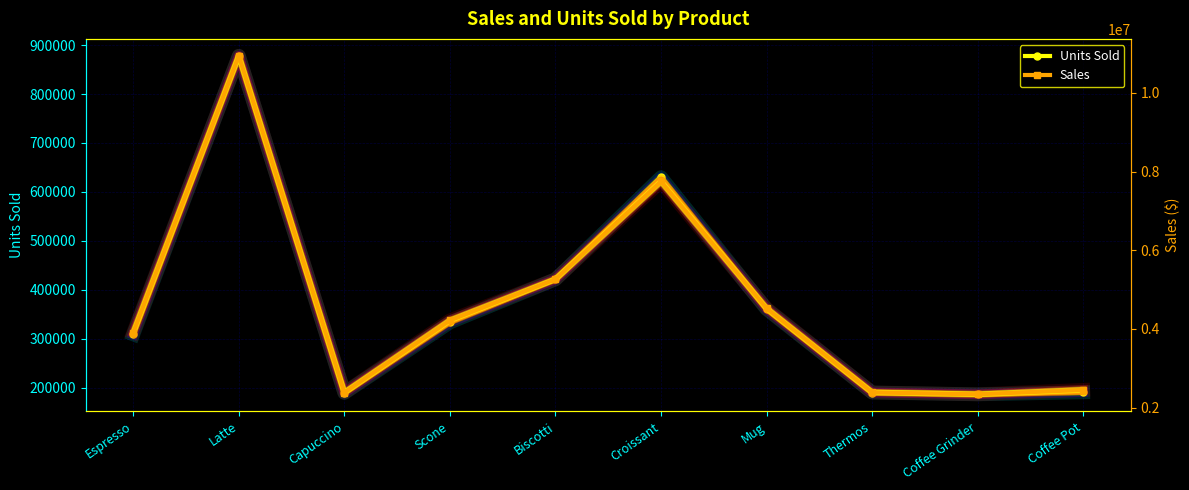

Rank the series by their maximum value, from highest to lowest.

Sales, Units Sold